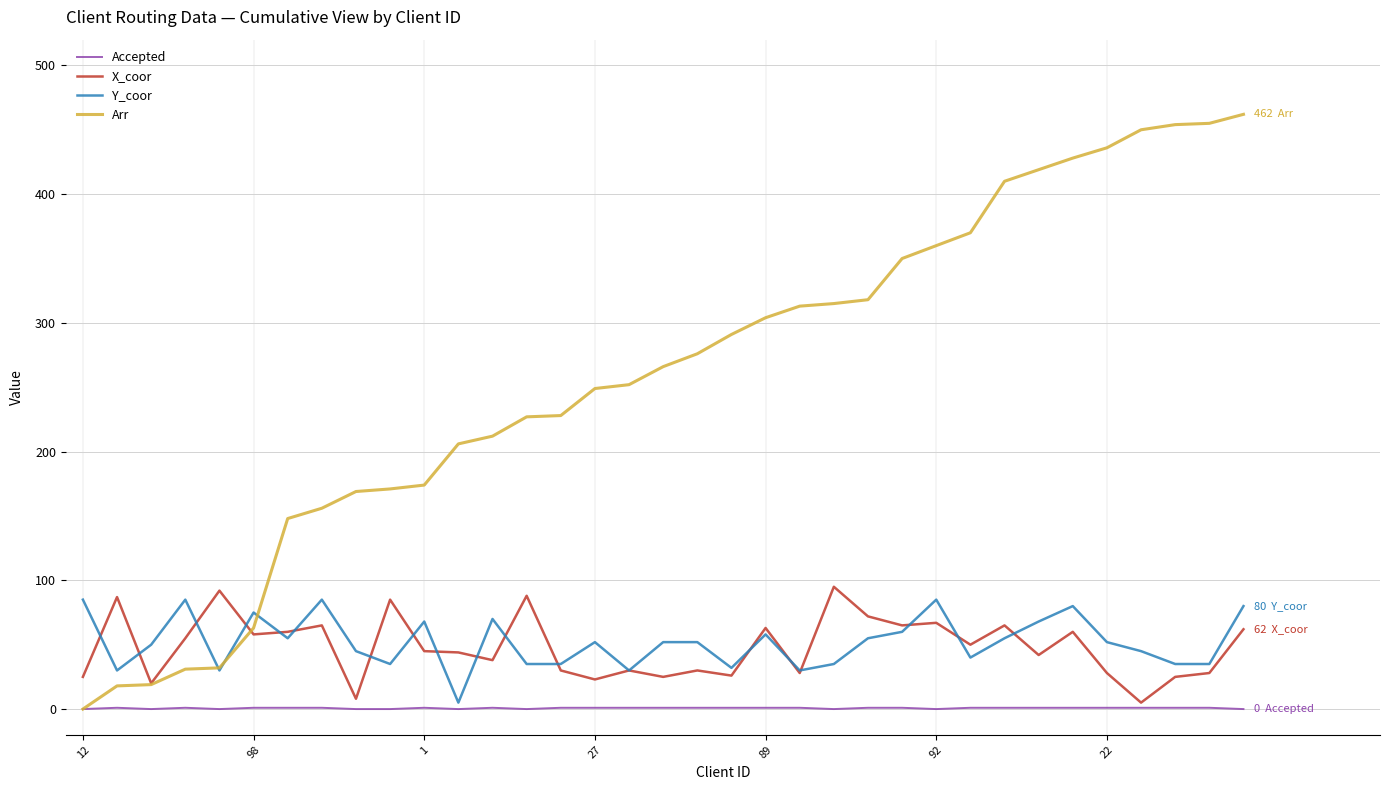

Which series has the widest spread of values?

Arr